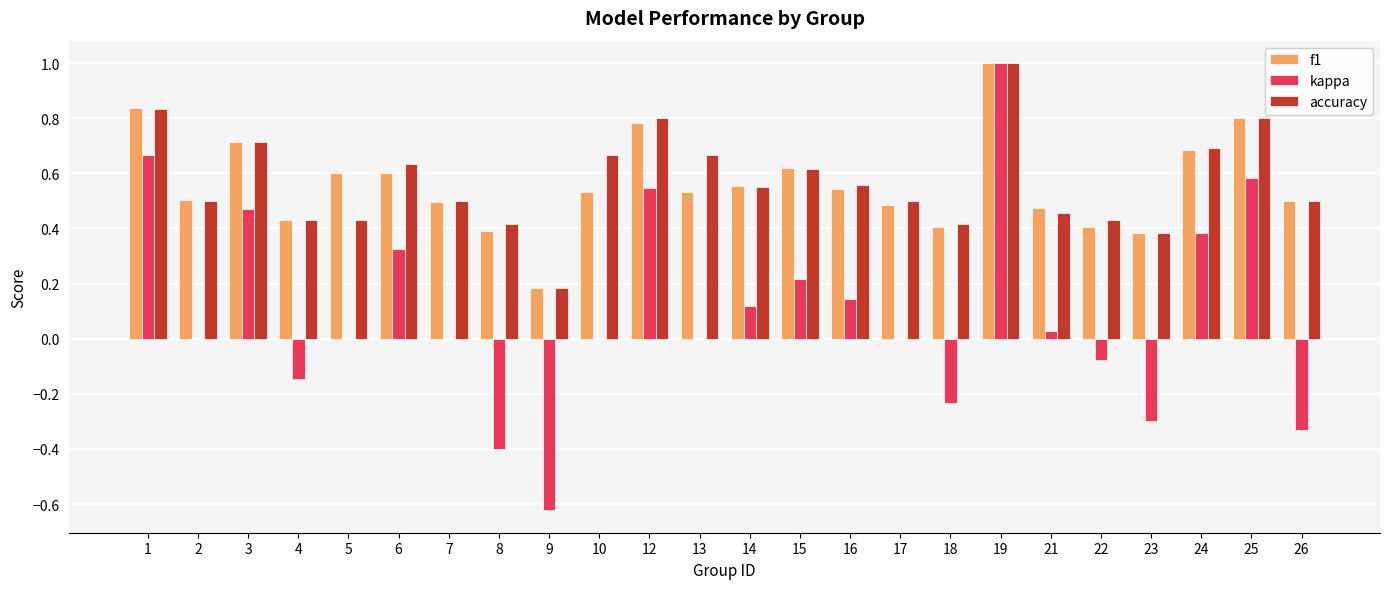

Is the value of kappa at 1 greater than the value of f1 at 25?

No